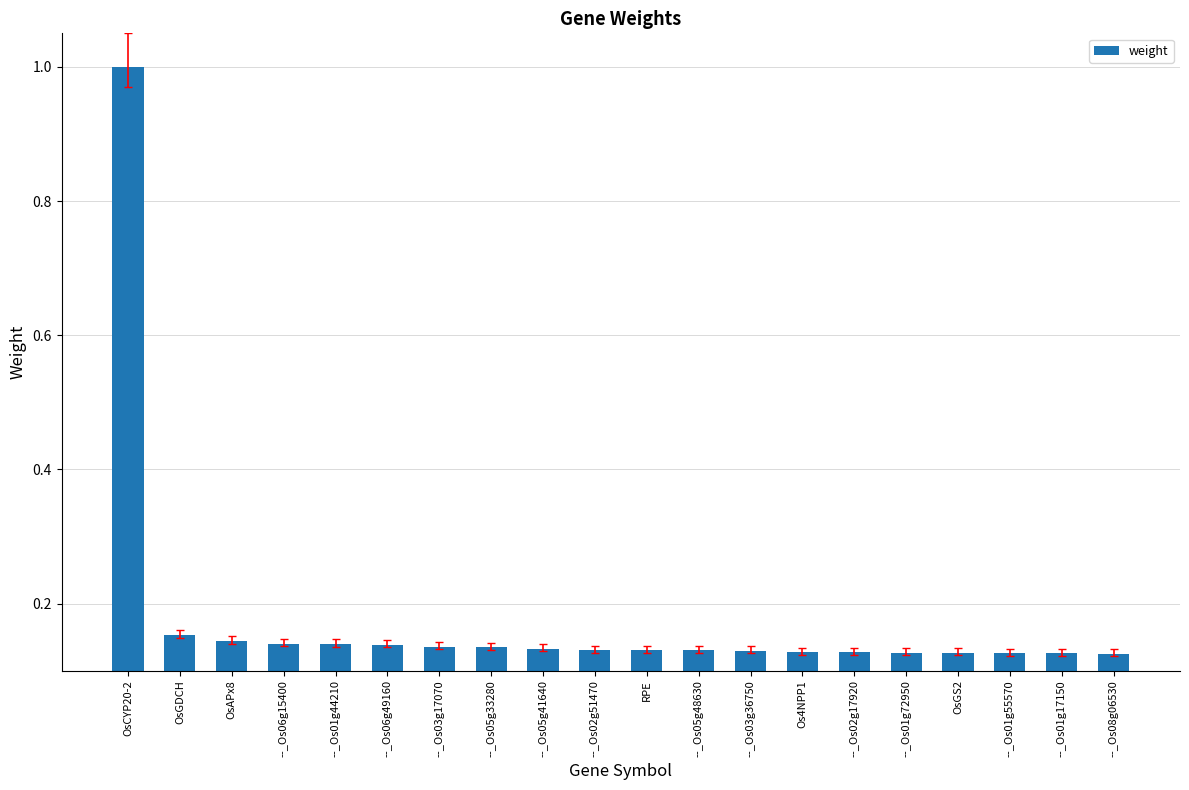

True or false: the data shows 0.2 at --_Os03g17070.

False